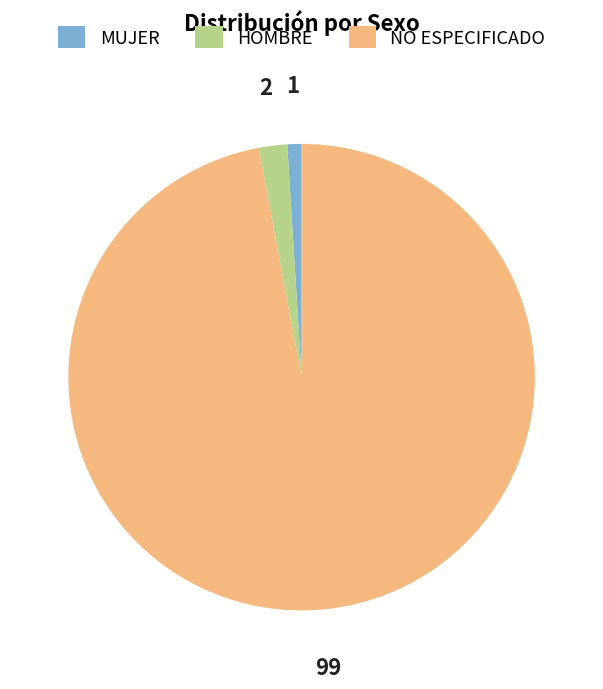

Which category has the smallest portion of the pie?

MUJER